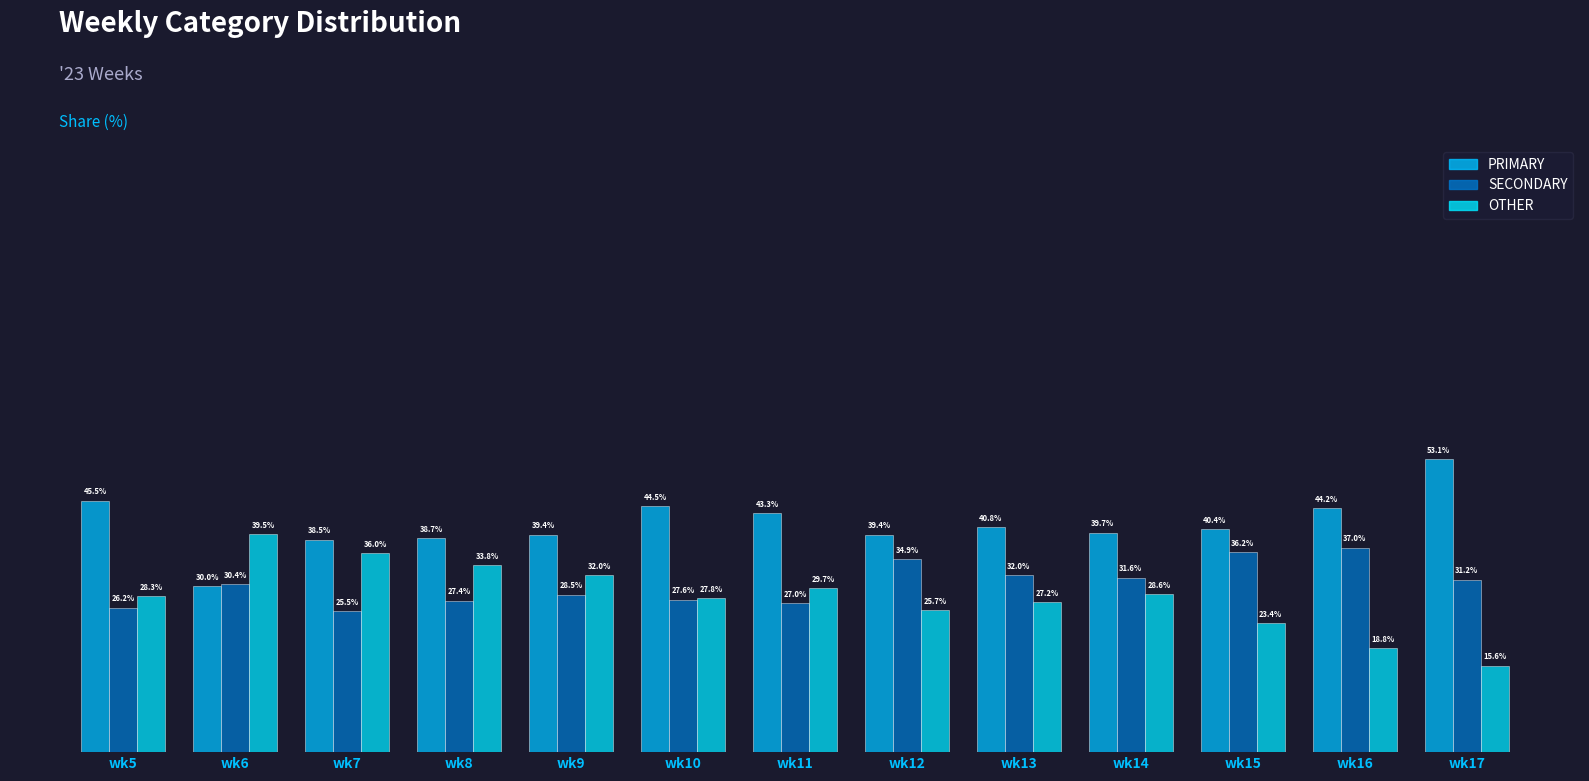

Between wk6 and wk14, which series saw the biggest shift?

OTHER